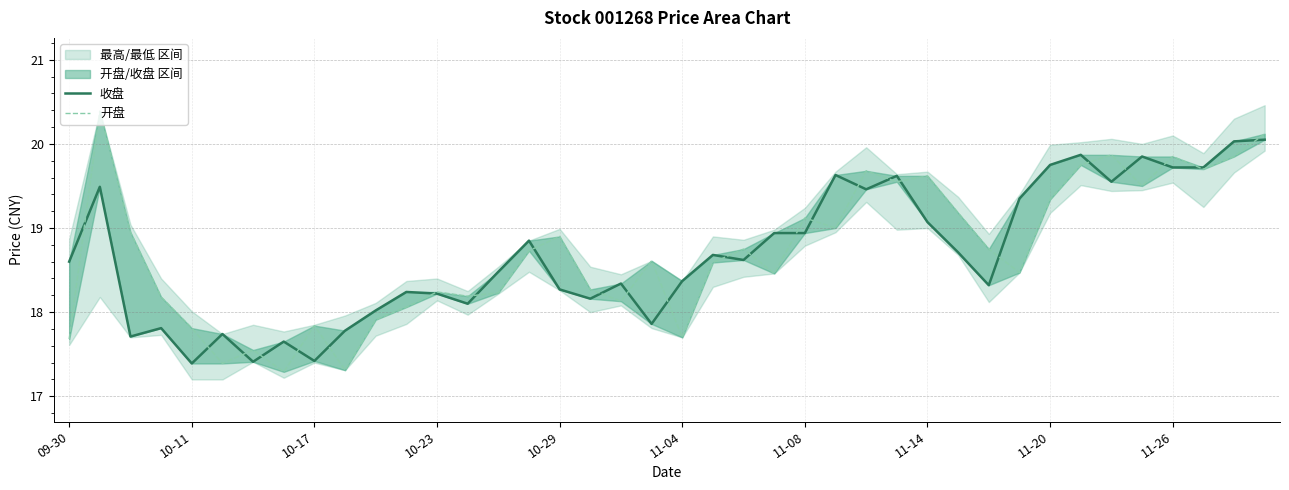

Which series has the widest spread of values?

开盘